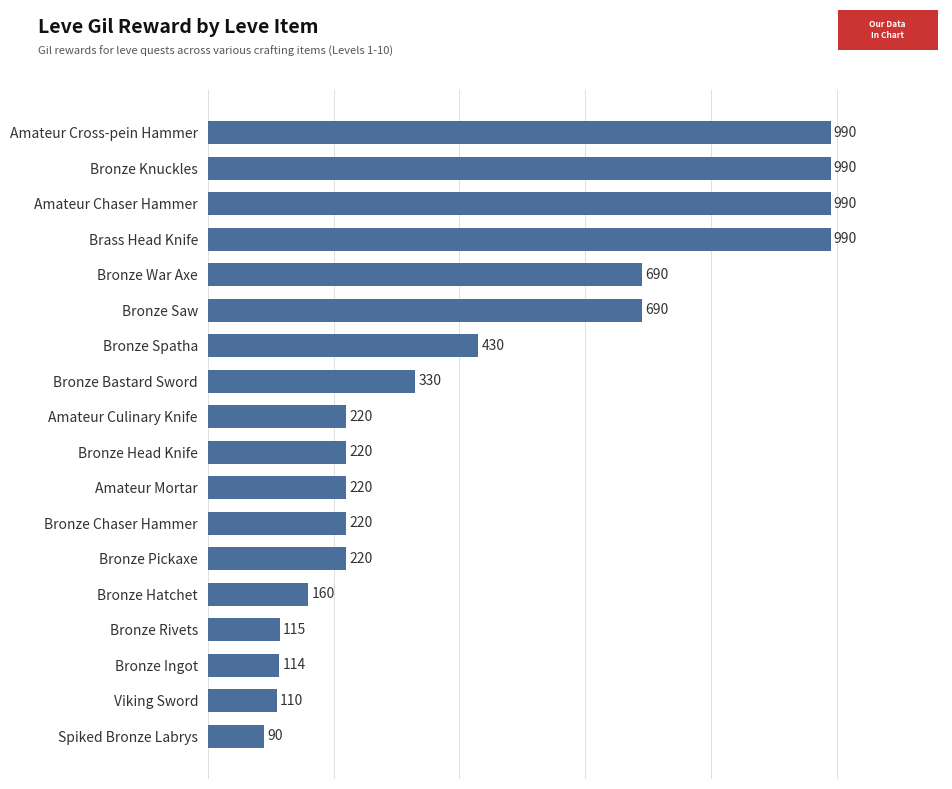

What is the maximum value shown in the chart?

990